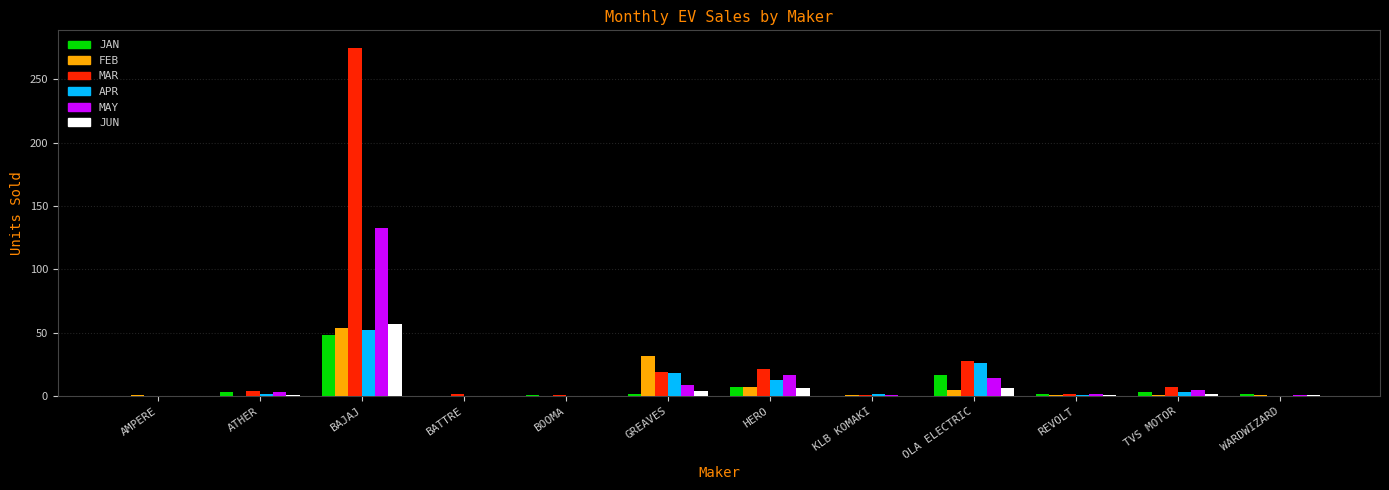

What is the difference between the JAN values at BAJAJ and AMPERE?

48